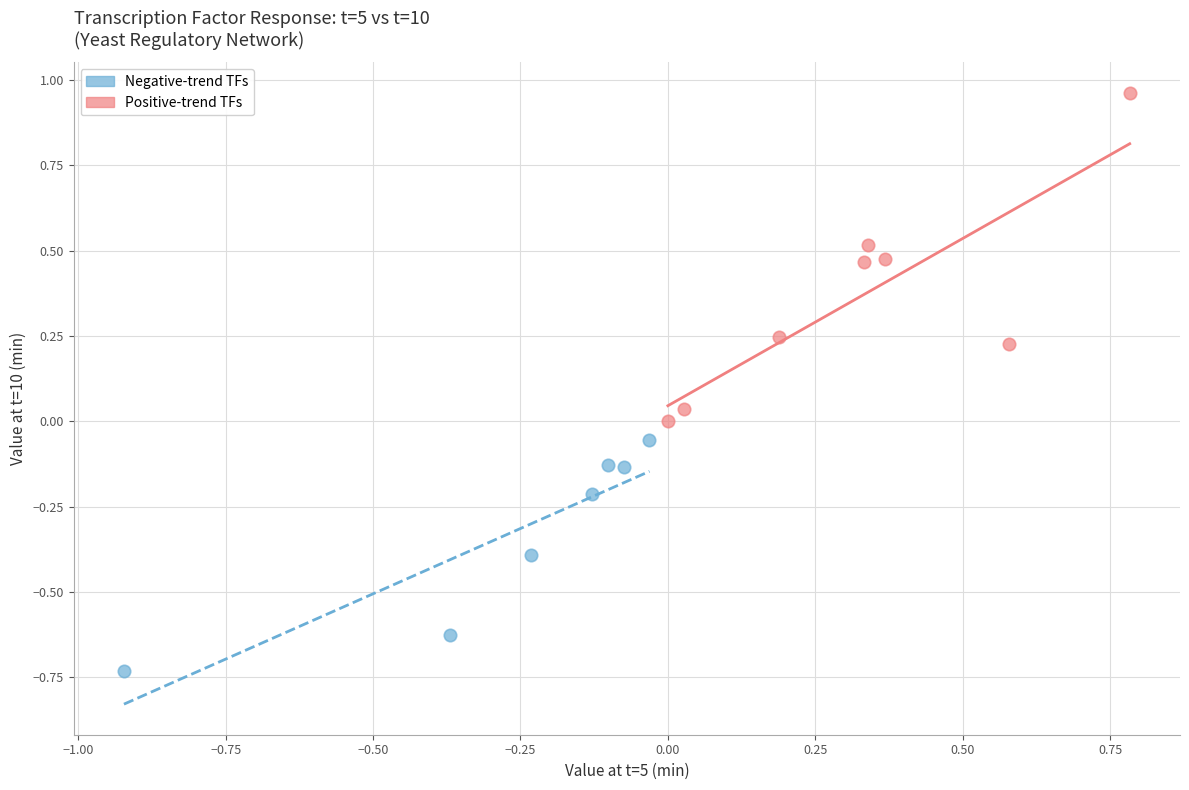

Which series contains the lowest Y value?

Negative-trend TFs